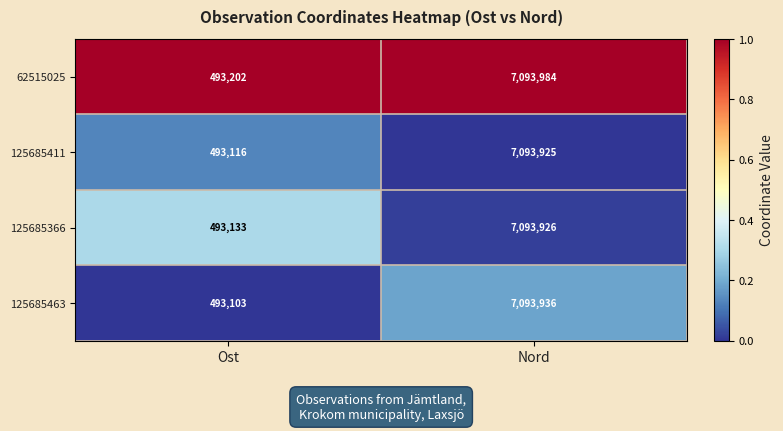

Reading left to right, list all the values displayed in this chart.

62515025: Ost=493202	Nord=7093984
125685411: Ost=493116	Nord=7093925
125685366: Ost=493133	Nord=7093926
125685463: Ost=493103	Nord=7093936